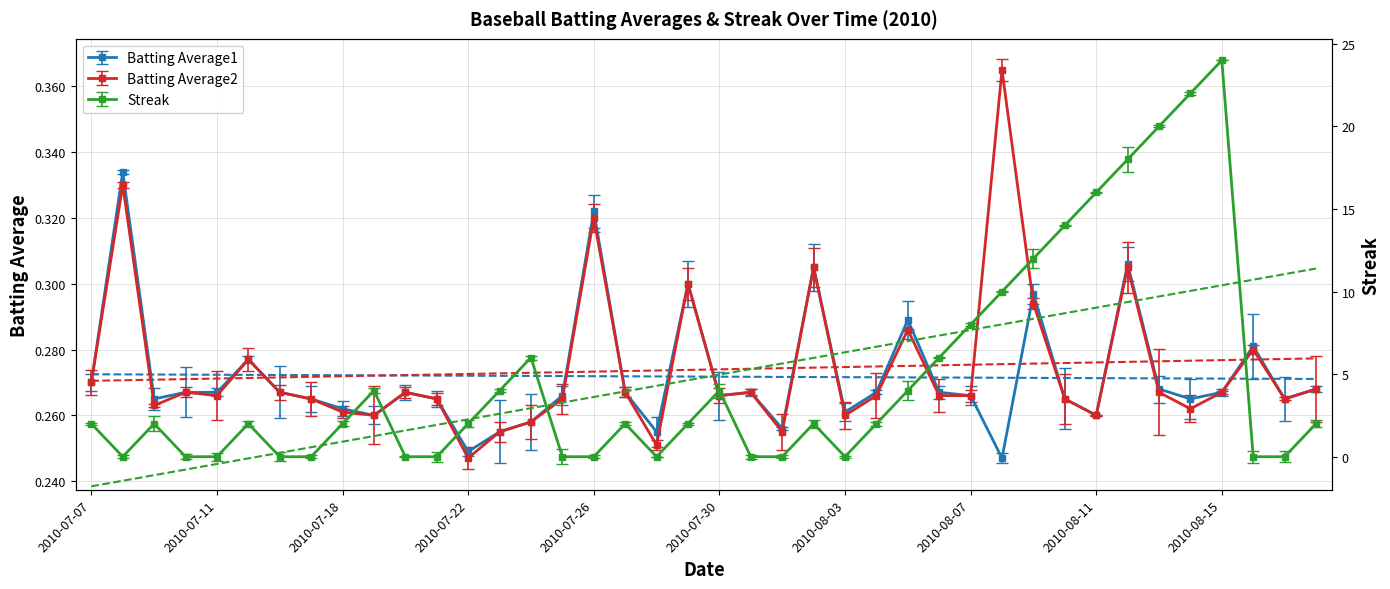

The Streak series shows 5.0 at 2010-08-14. True or false?

False